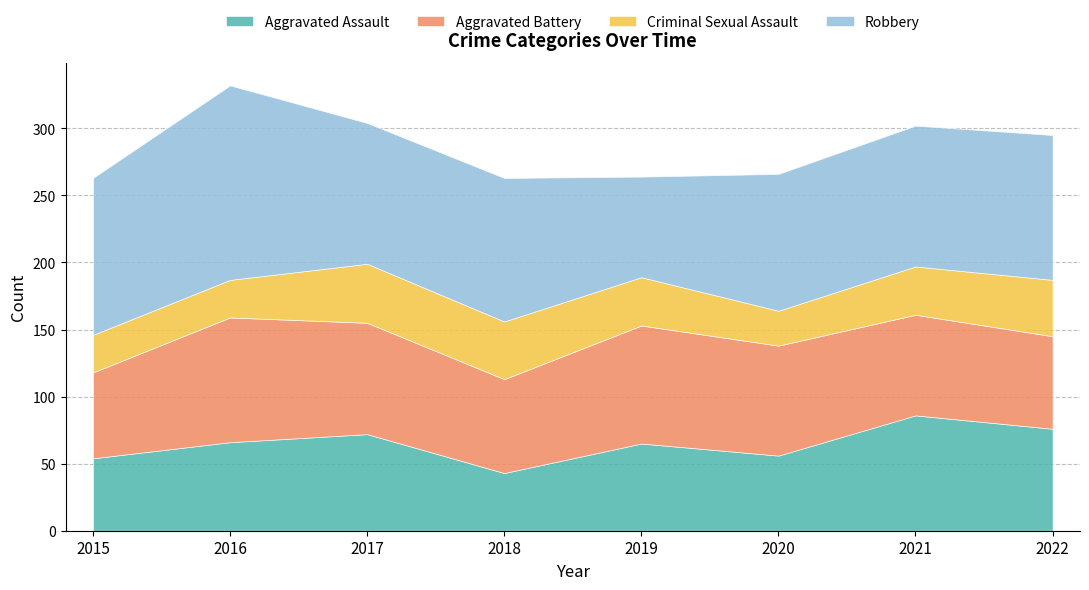

What is the smallest value displayed?

26